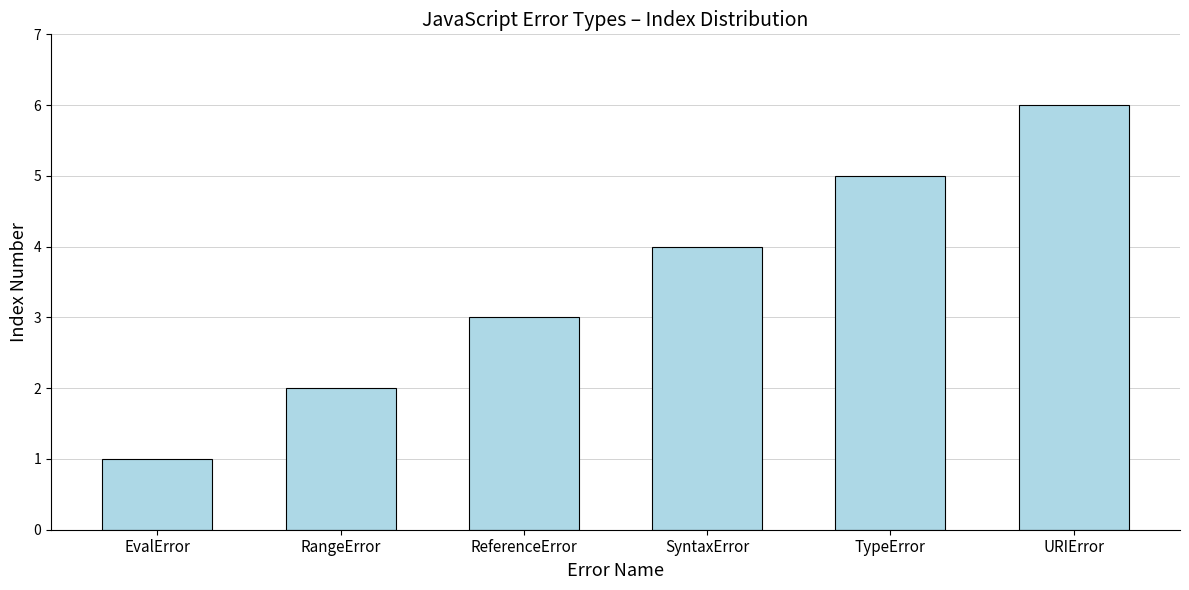

What is the sum of the values at RangeError and SyntaxError?

6